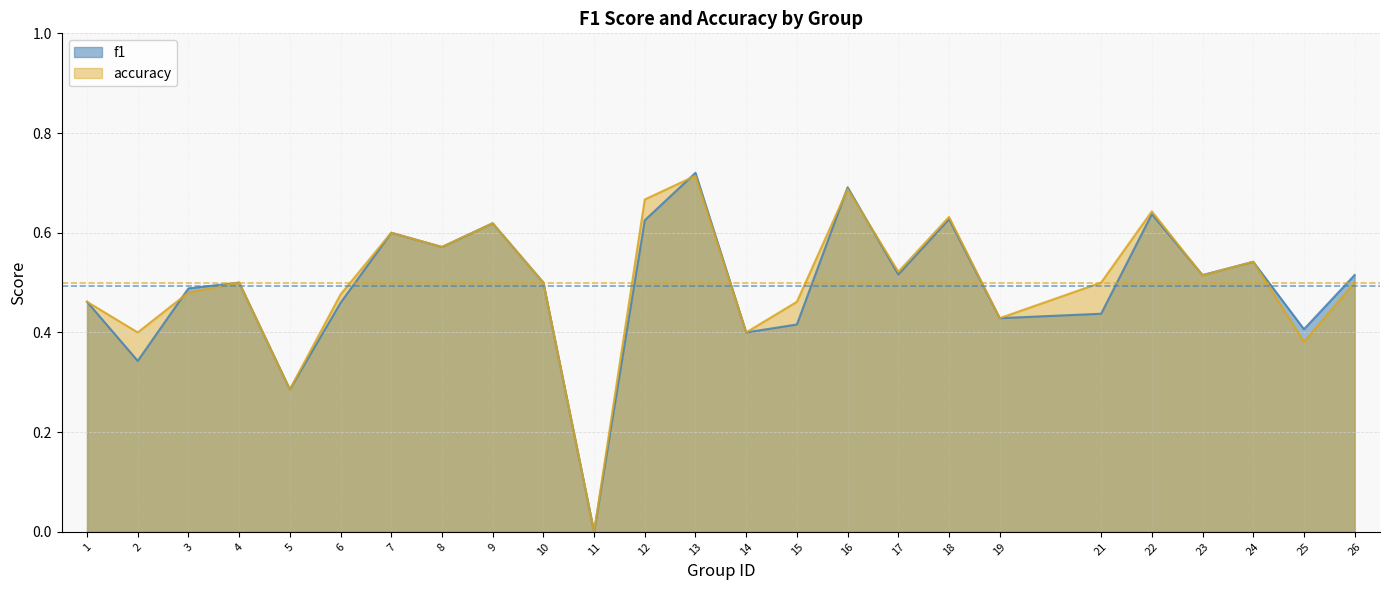

Reading left to right, list all the values displayed in this chart.

f1: 1=0.5	2=0.3	3=0.5	4=0.5	5=0.3	6=0.5	7=0.6	8=0.6	9=0.6	10=0.5	11=0.0	12=0.6	13=0.7	14=0.4	15=0.4	16=0.7	17=0.5	18=0.6	19=0.4	21=0.4	22=0.6	23=0.5	24=0.5	25=0.4	26=0.5
accuracy: 1=0.5	2=0.4	3=0.5	4=0.5	5=0.3	6=0.5	7=0.6	8=0.6	9=0.6	10=0.5	11=0.0	12=0.7	13=0.7	14=0.4	15=0.5	16=0.7	17=0.5	18=0.6	19=0.4	21=0.5	22=0.6	23=0.5	24=0.5	25=0.4	26=0.5